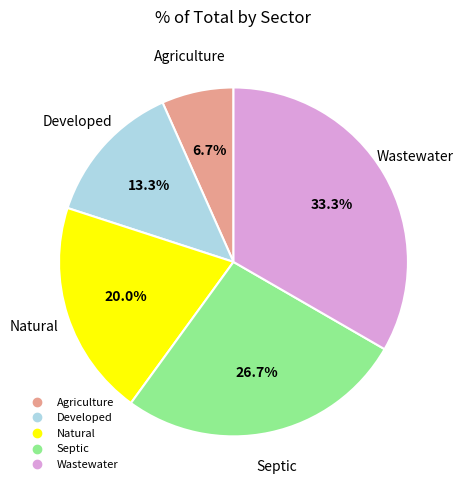

What percentage do Natural and Wastewater together represent?

53.3%